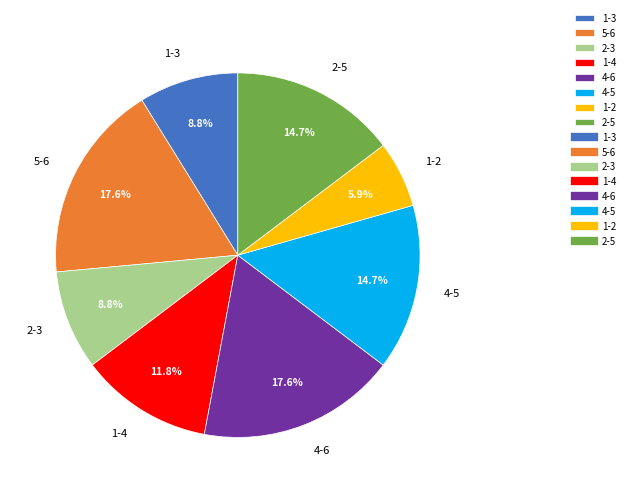

What is the ratio of the value at 5-6 to the value at 1-4?

1.5